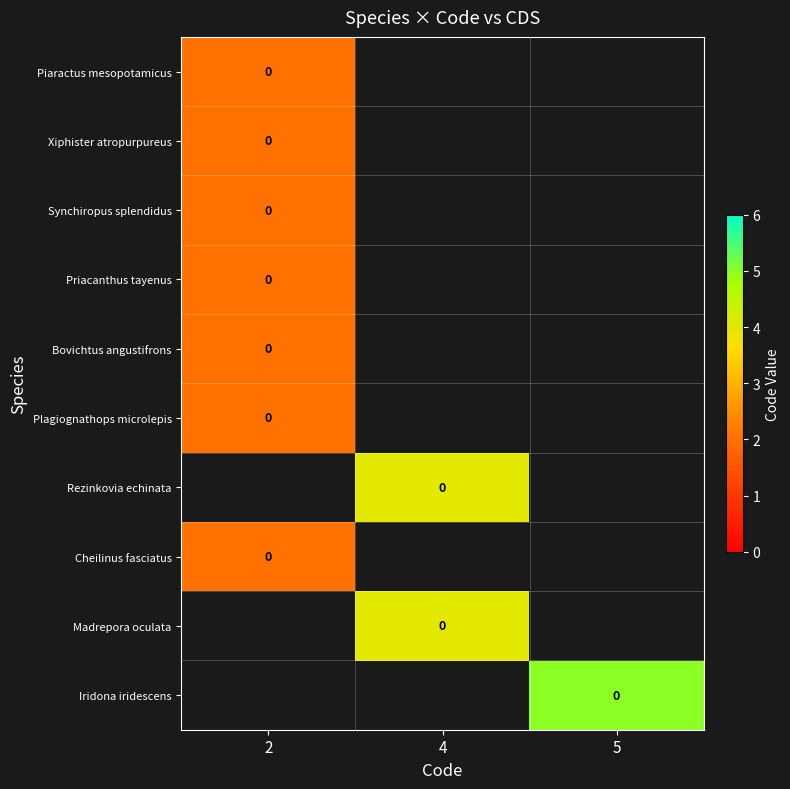

At how many categories does at least one series exceed 2?

2